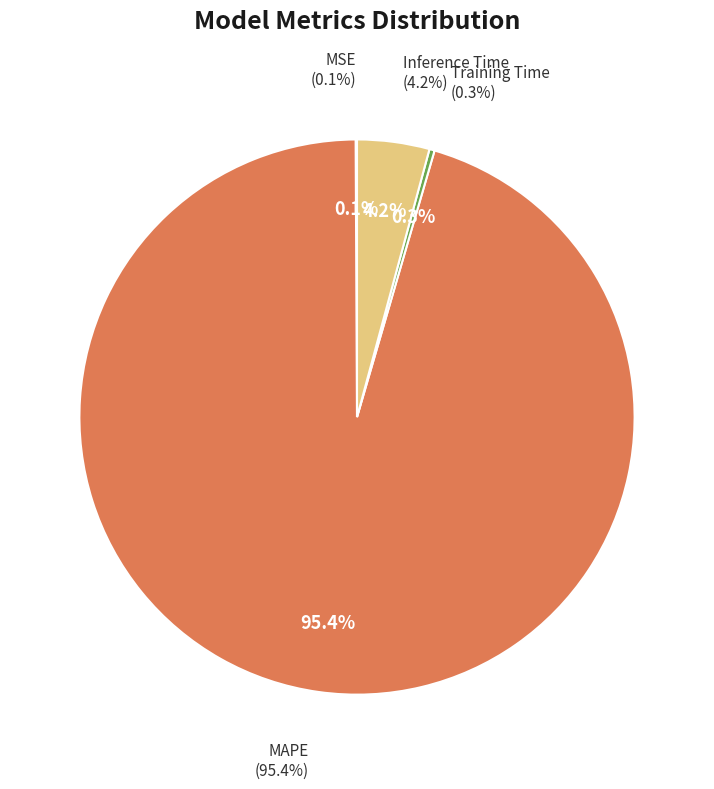

What percentage is NOT represented by MAPE?

4.6%